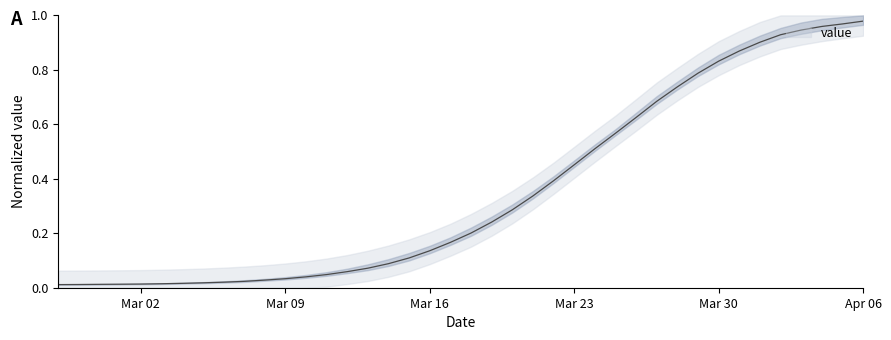

What is the change in value from 2020-03-20 to 2020-03-24?

+0.2